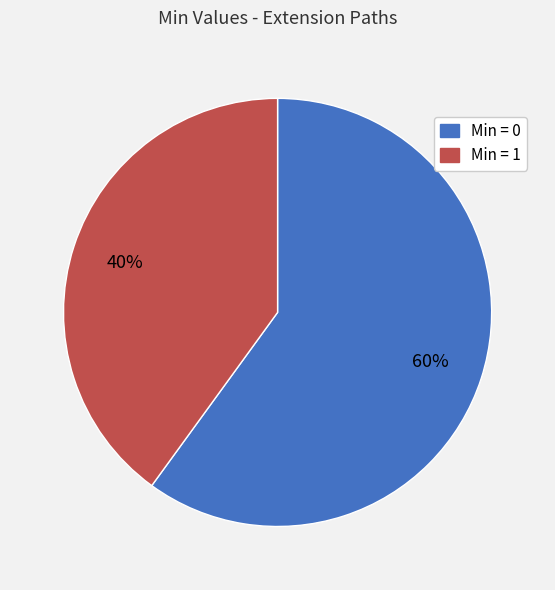

To the nearest percent, what is the difference between the largest and smallest slice percentages?

20%